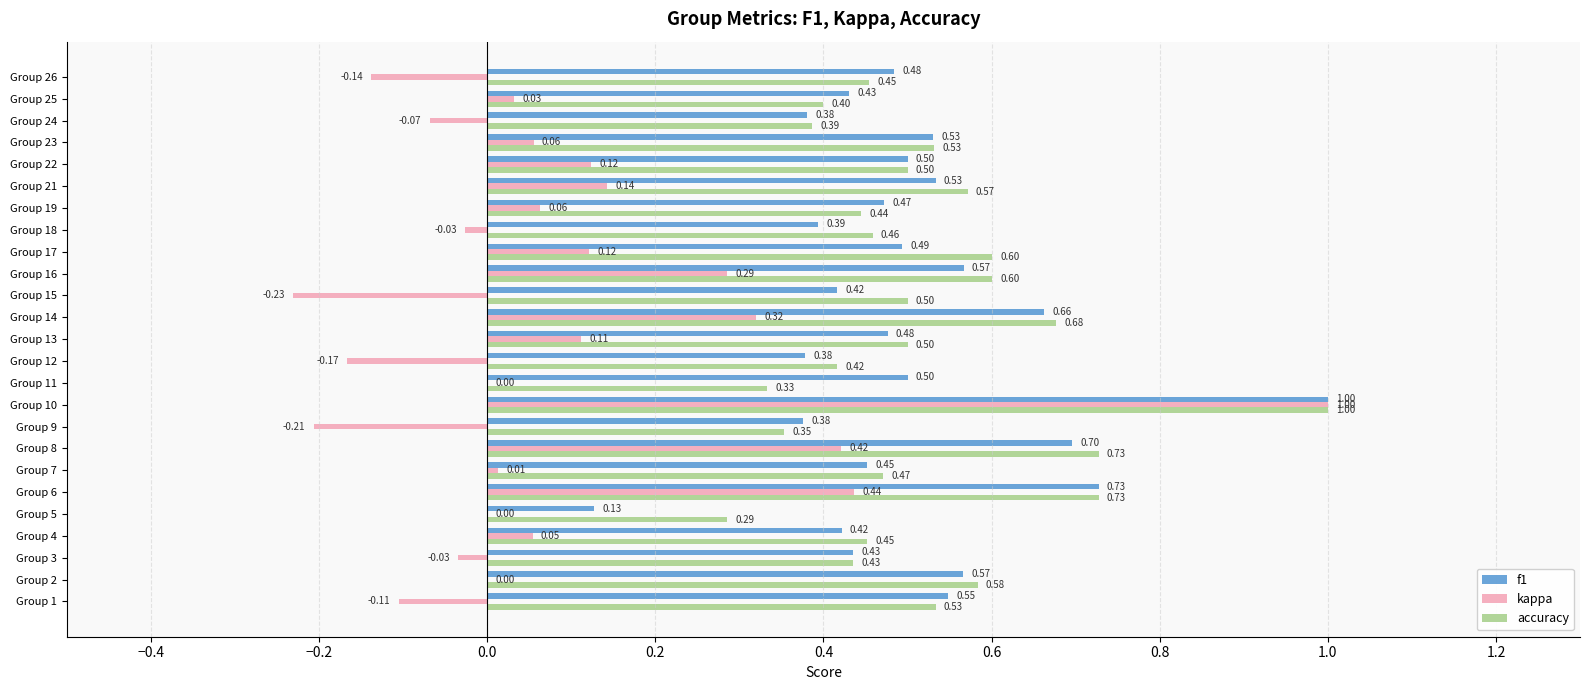

At which category does the chart reach its peak across all series?

Group 10